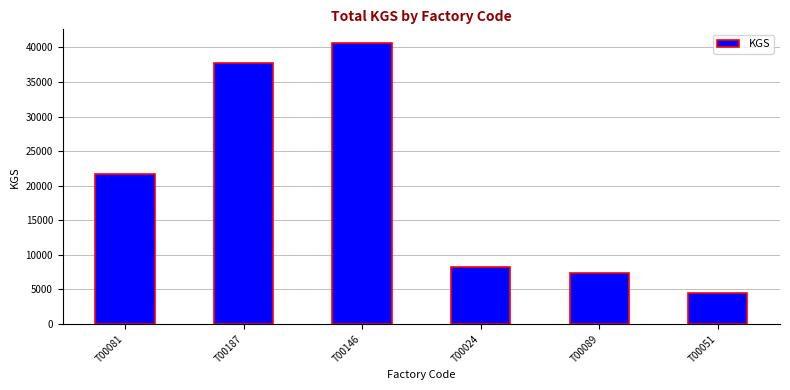

List the labels in order of value, largest first.

T00146, T00187, T00081, T00024, T00089, T00051